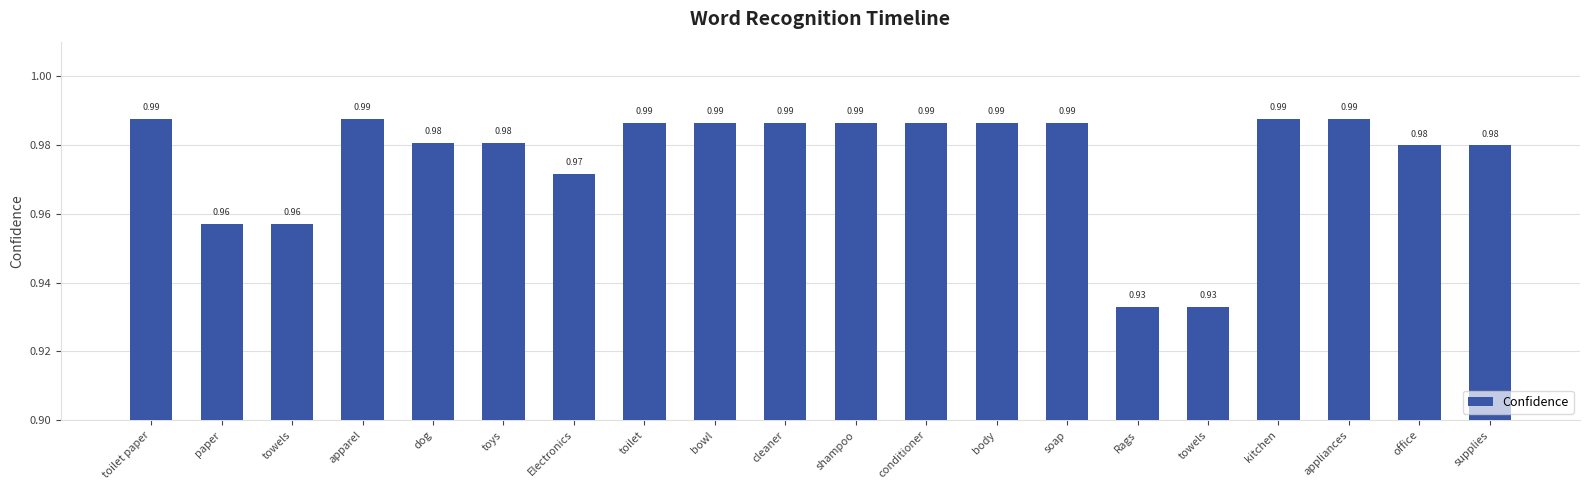

List the labels in order of value, largest first.

toilet paper, apparel, kitchen, appliances, toilet, bowl, cleaner, shampoo, conditioner, body, soap, dog, toys, office, supplies, Electronics, paper, towels, Rags, towels